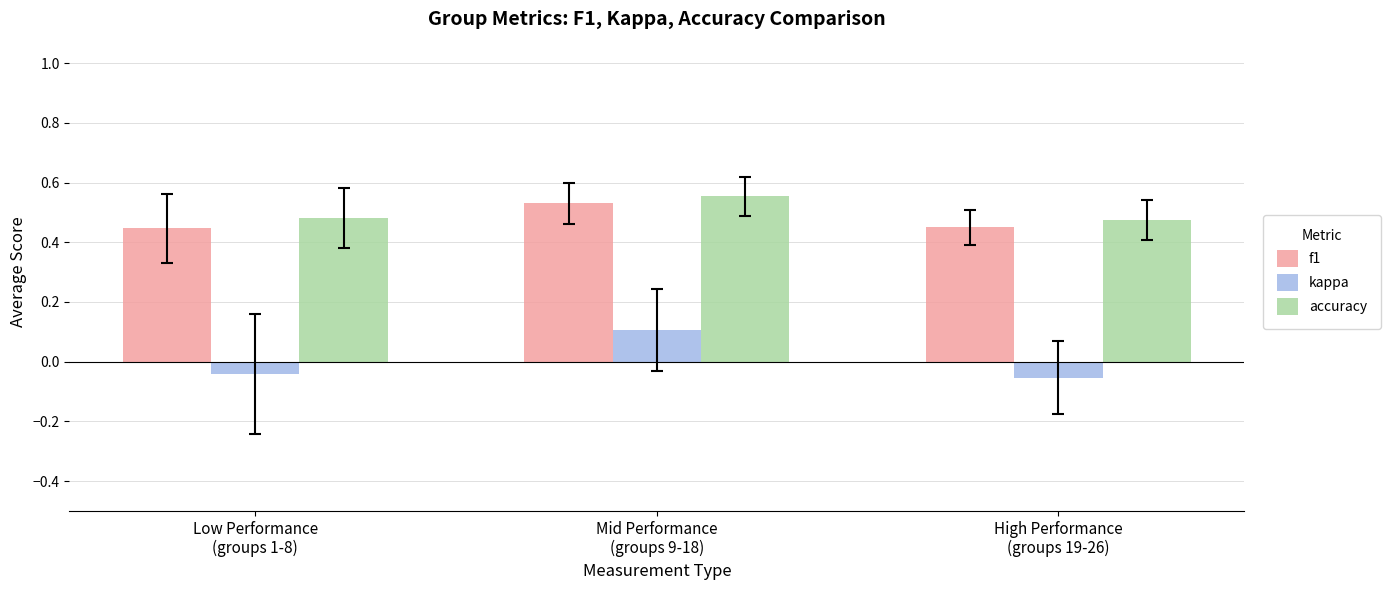

What are all the series names shown in the legend?

f1, kappa, accuracy